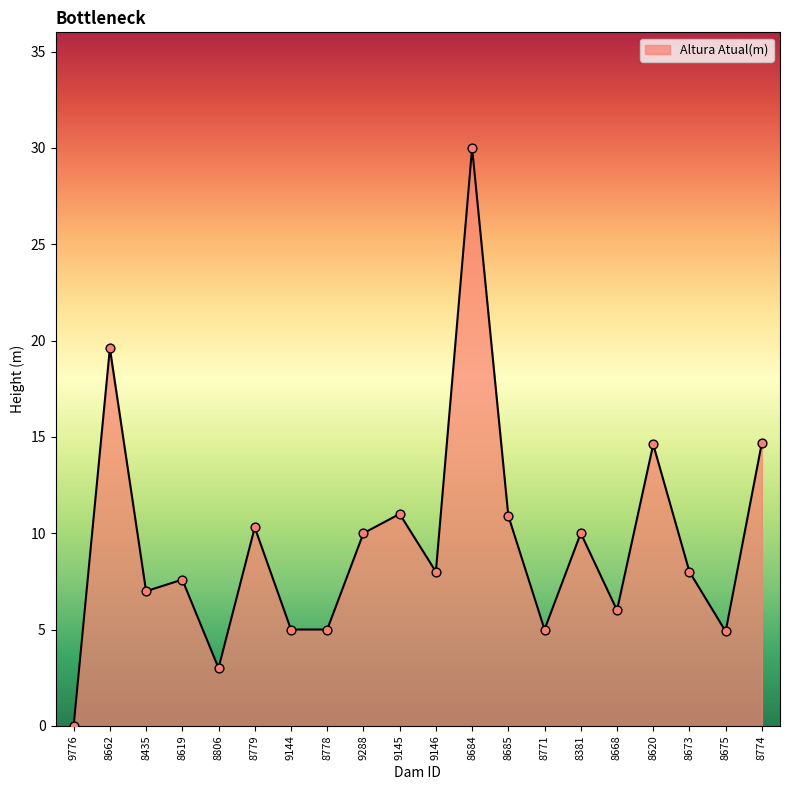

What is the change in value from 8806 to 8685?

+7.9